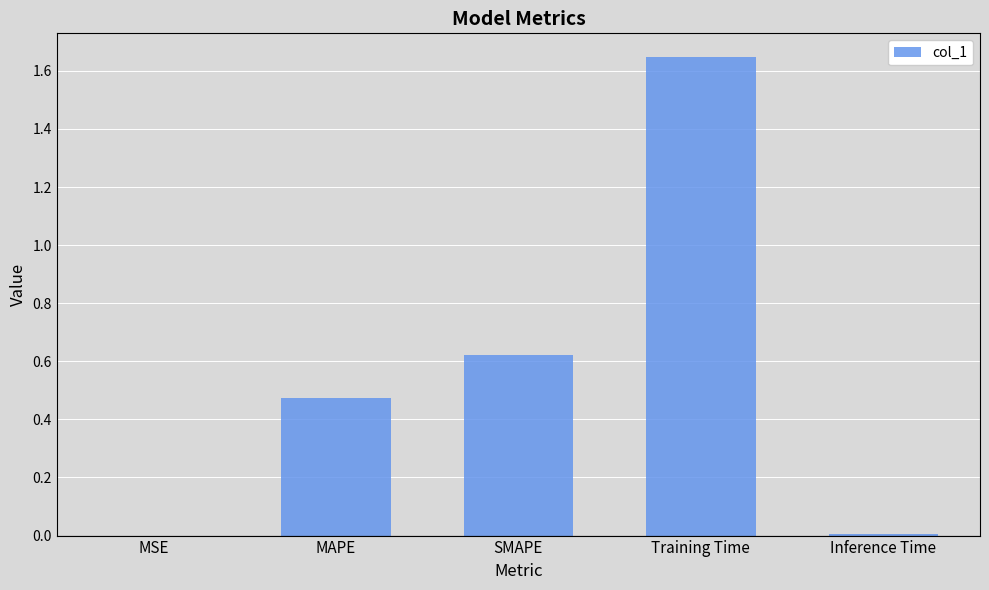

What is the change in value from MAPE to Training Time?

+1.2